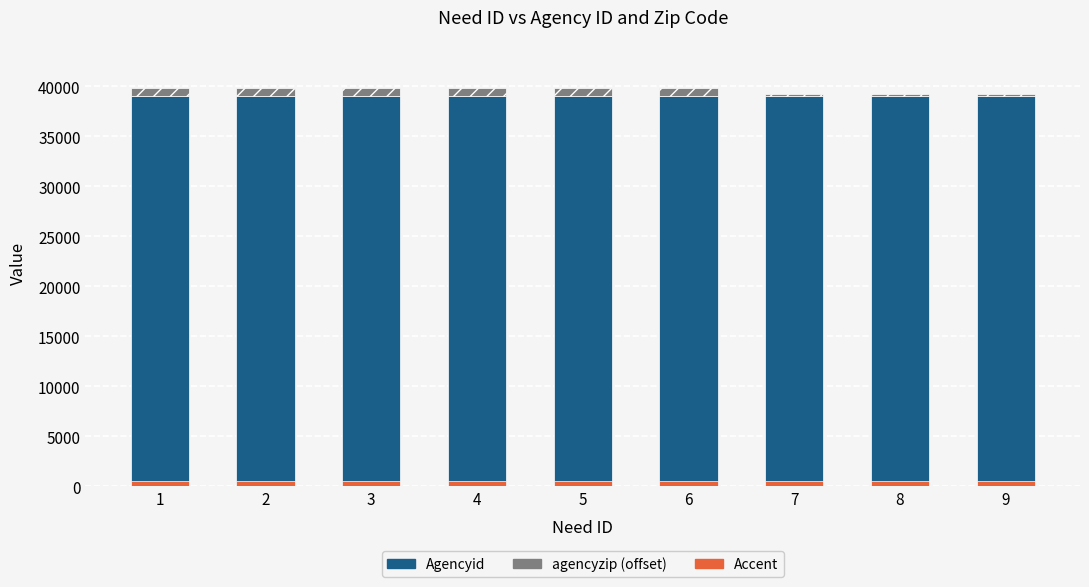

At 7, list the series in order from smallest to largest.

agencyzip (offset), Accent, Agencyid